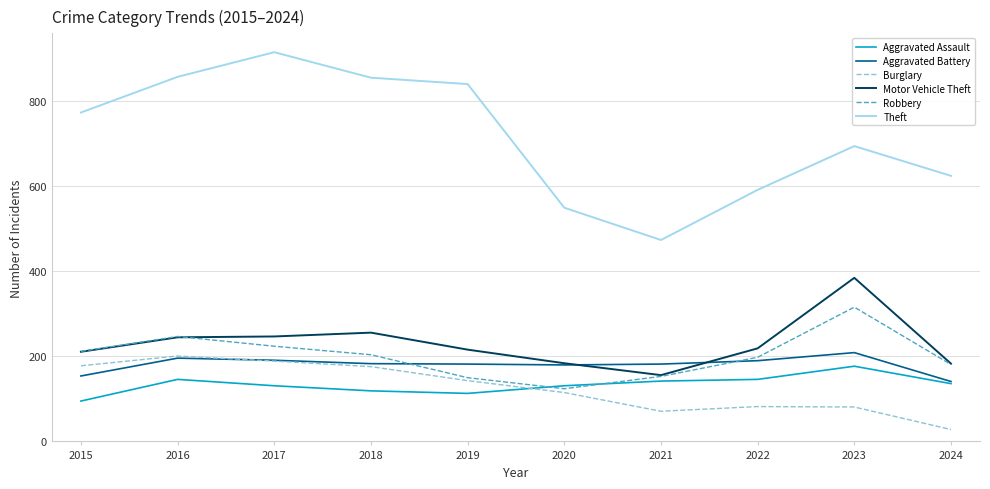

True or false: Aggravated Battery has a value of 71 at 2017.

False